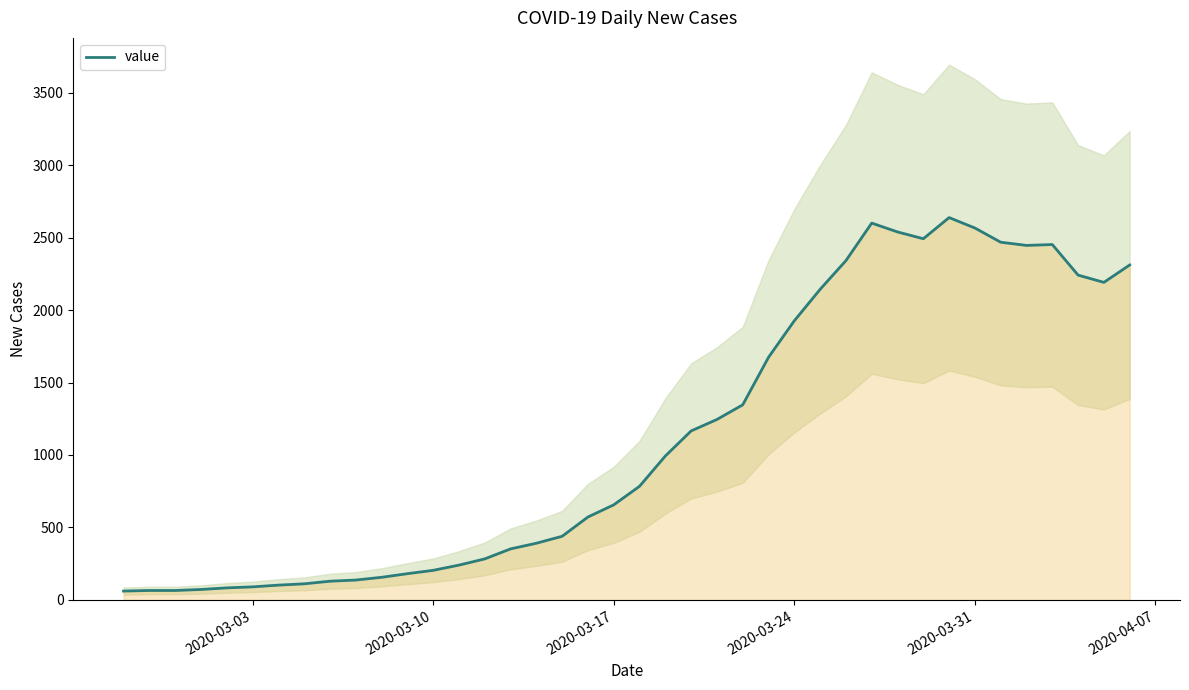

How many points are higher than both their immediate neighbors (excluding endpoints)?

3